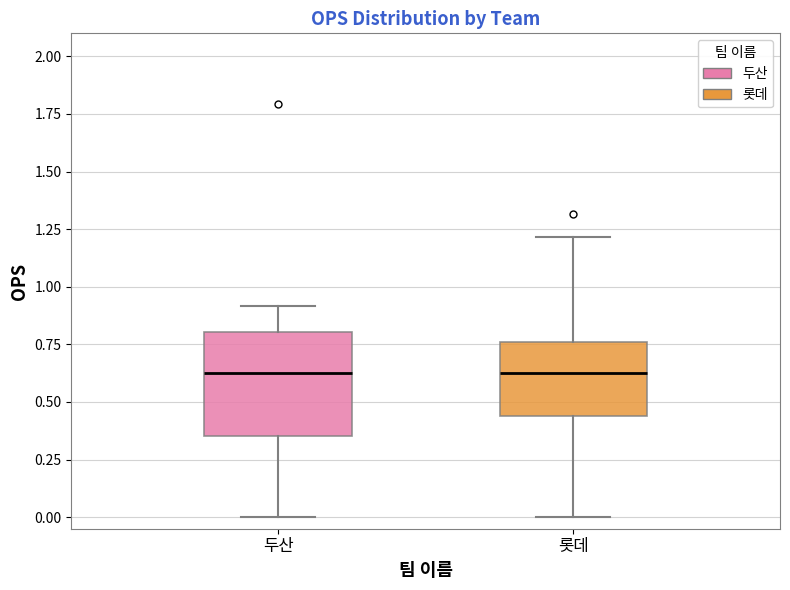

Reading left to right, transcribe this box plot: for each box, give where its median line is, the range the box spans, and where its two whiskers end, as read against the y-axis. The values are not printed on the chart, so give them approximately, as read against the axis.

두산: median 0.65, box 0.35 to 0.80, whiskers 0.00 to 0.90
롯데: median 0.65, box 0.45 to 0.75, whiskers 0.00 to 1.20